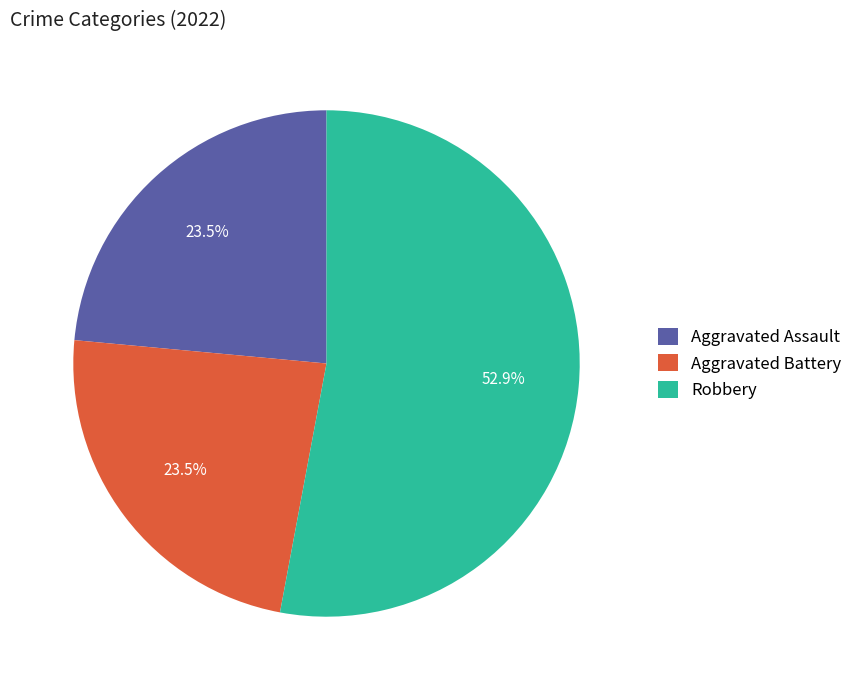

Which category has the biggest portion of the pie?

Robbery